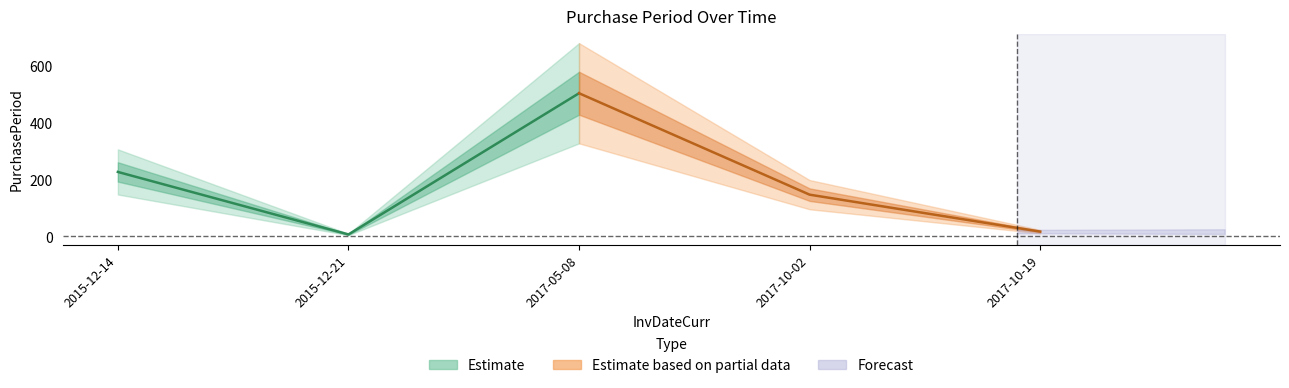

What position from the left is 2015-12-14?

1